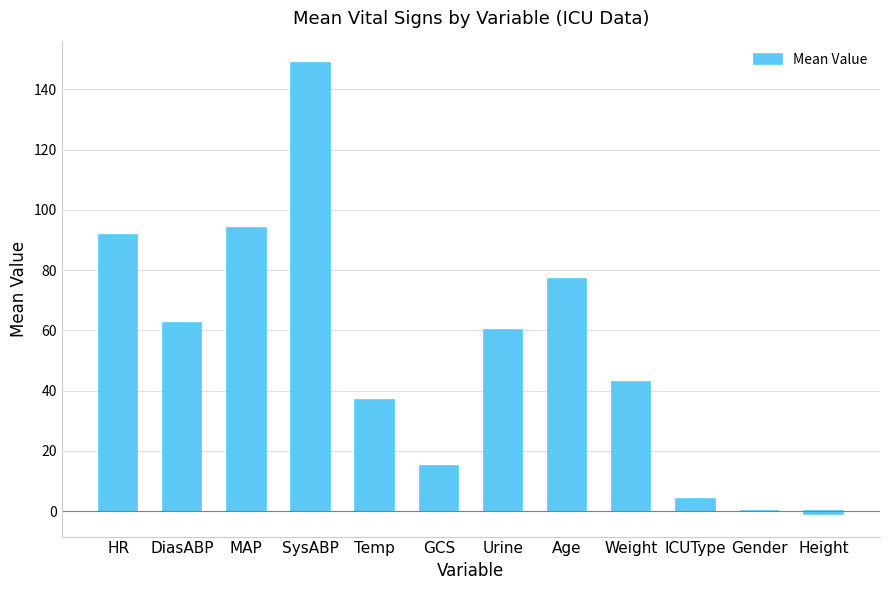

Between HR and GCS, which is larger?

HR